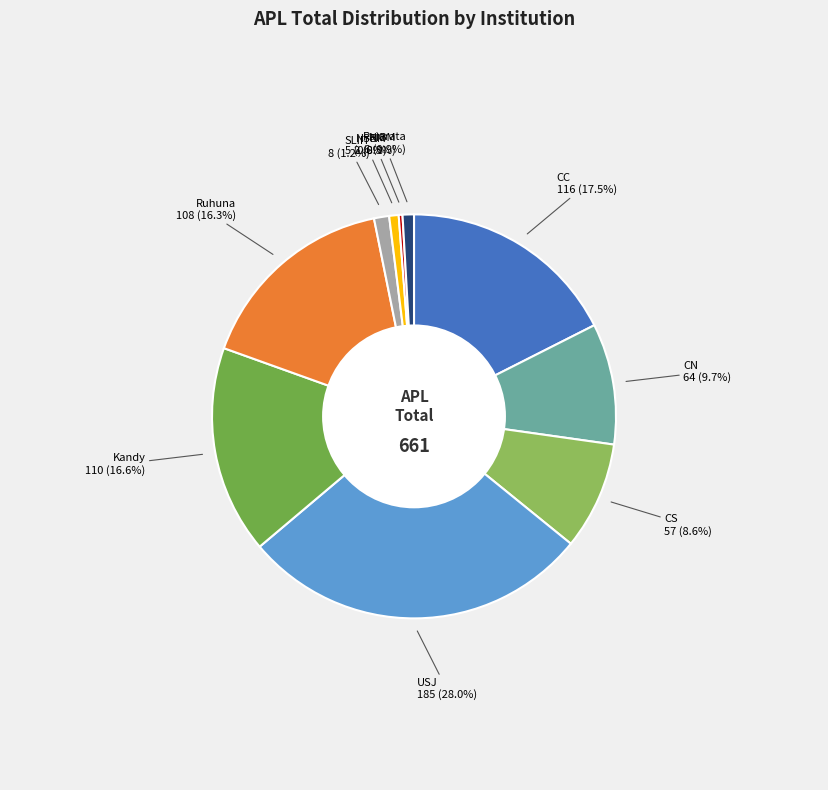

To the nearest percent, what is the difference between the SLIIT and CC slice percentages?

16%